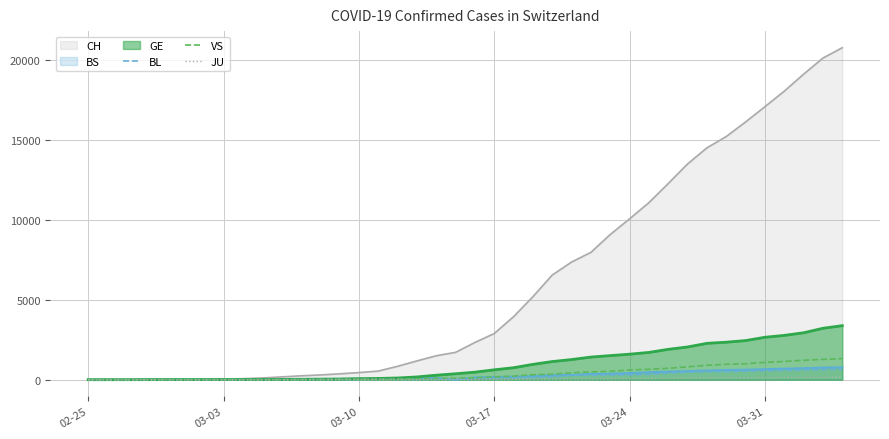

What is the maximum value for CH?

20789